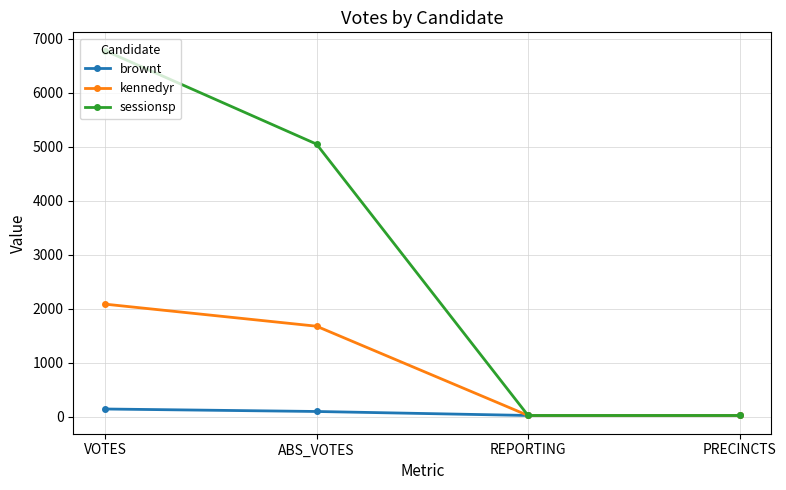

Reading right to left, extract all data points from this chart.

brownt: 21	21	95	141
kennedyr: 21	21	1675	2084
sessionsp: 21	21	5049	6782